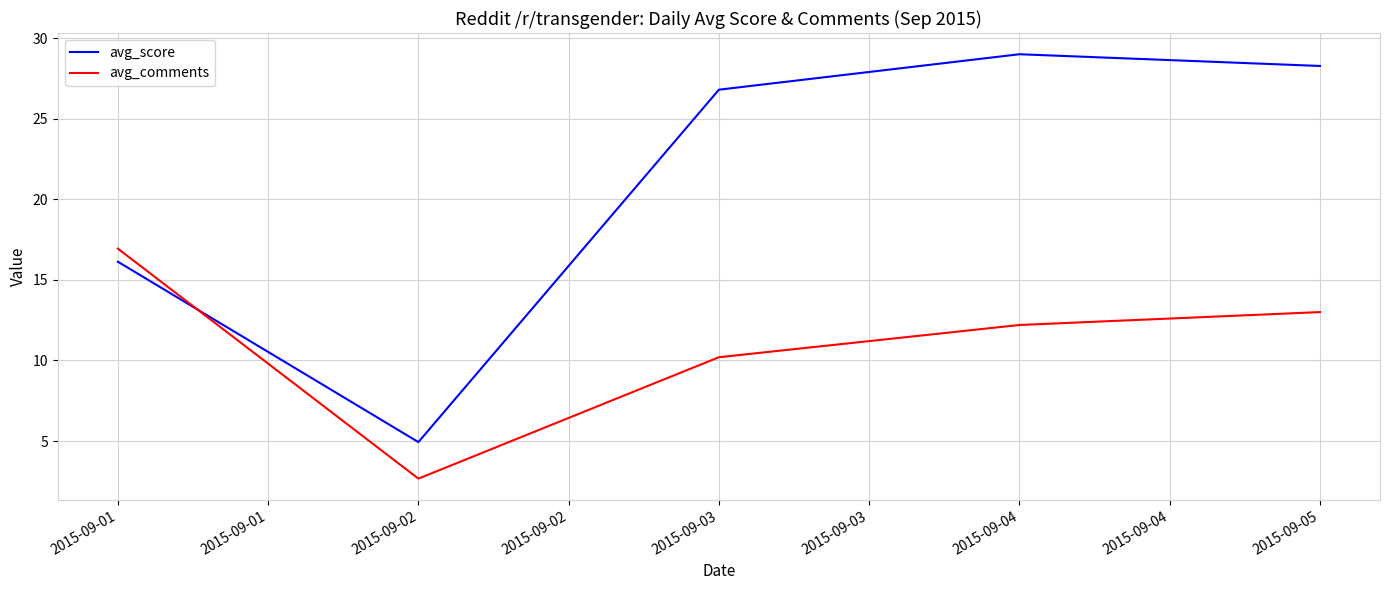

What is the sum of all avg_comments values?

55.0